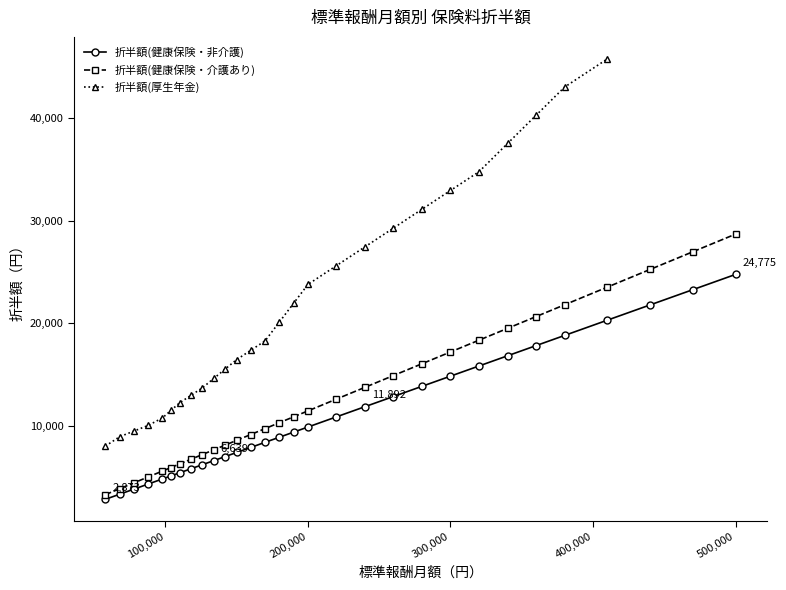

What is the maximum value for 折半額(健康保険・非介護)?

24775.0